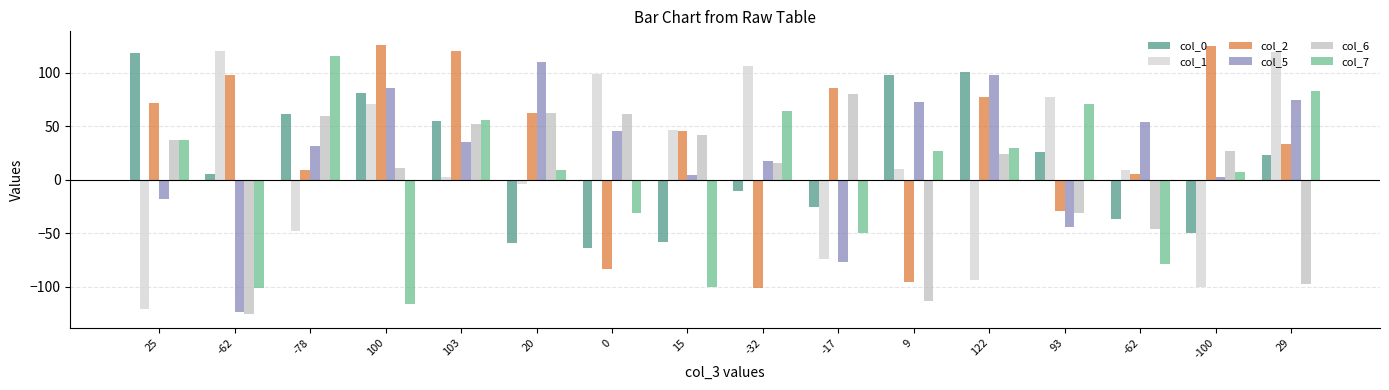

What are all the series names shown in the legend?

col_0, col_1, col_2, col_5, col_6, col_7